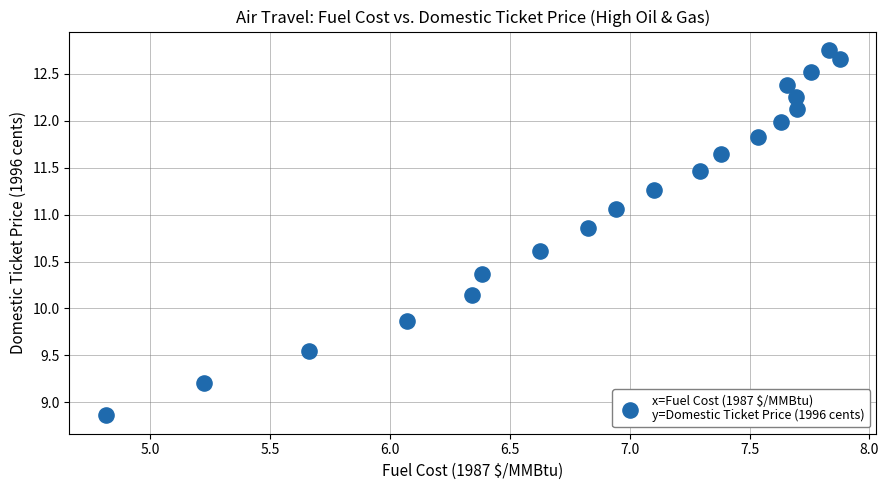

What is the range of X values (max minus min)?

3.1